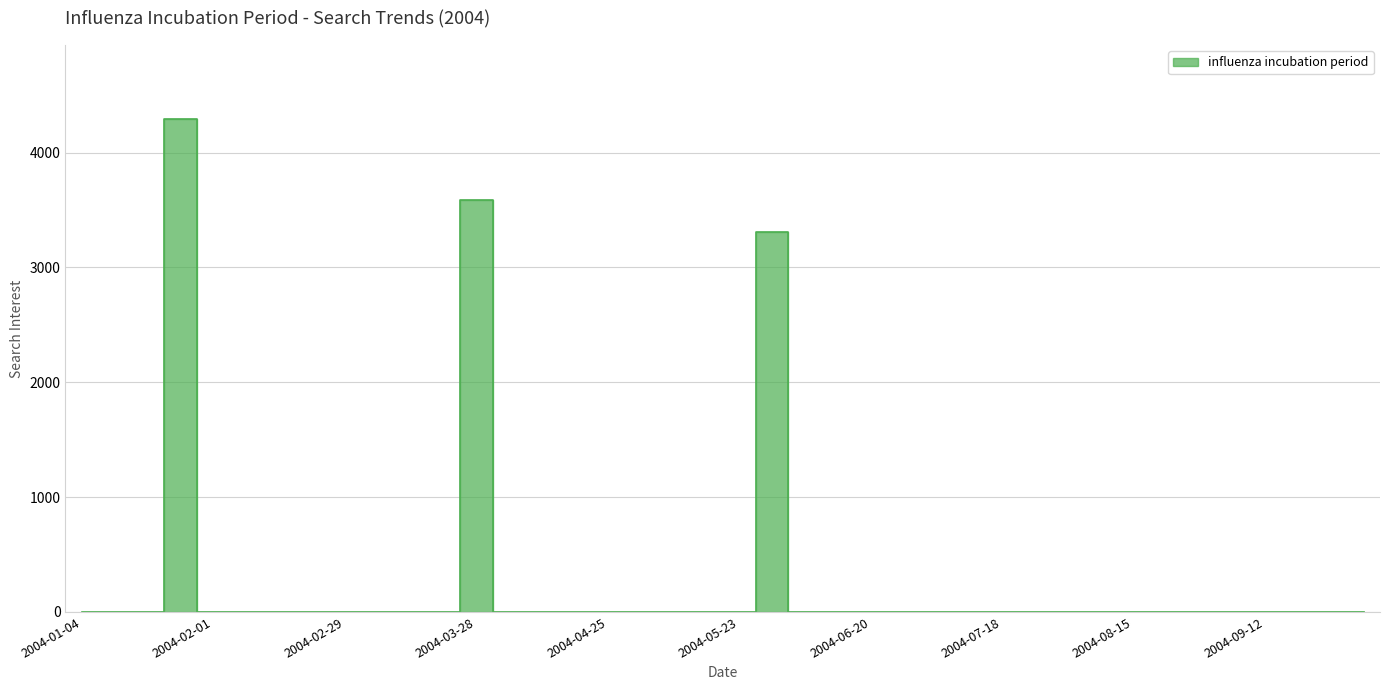

List the labels in order of value, largest first.

2004-01-25, 2004-03-28, 2004-05-30, 2004-01-04, 2004-01-11, 2004-01-18, 2004-02-01, 2004-02-08, 2004-02-15, 2004-02-22, 2004-02-29, 2004-03-07, 2004-03-14, 2004-03-21, 2004-04-04, 2004-04-11, 2004-04-18, 2004-04-25, 2004-05-02, 2004-05-09, 2004-05-16, 2004-05-23, 2004-06-06, 2004-06-13, 2004-06-20, 2004-06-27, 2004-07-04, 2004-07-11, 2004-07-18, 2004-07-25, 2004-08-01, 2004-08-08, 2004-08-15, 2004-08-22, 2004-08-29, 2004-09-05, 2004-09-12, 2004-09-19, 2004-09-26, 2004-10-03